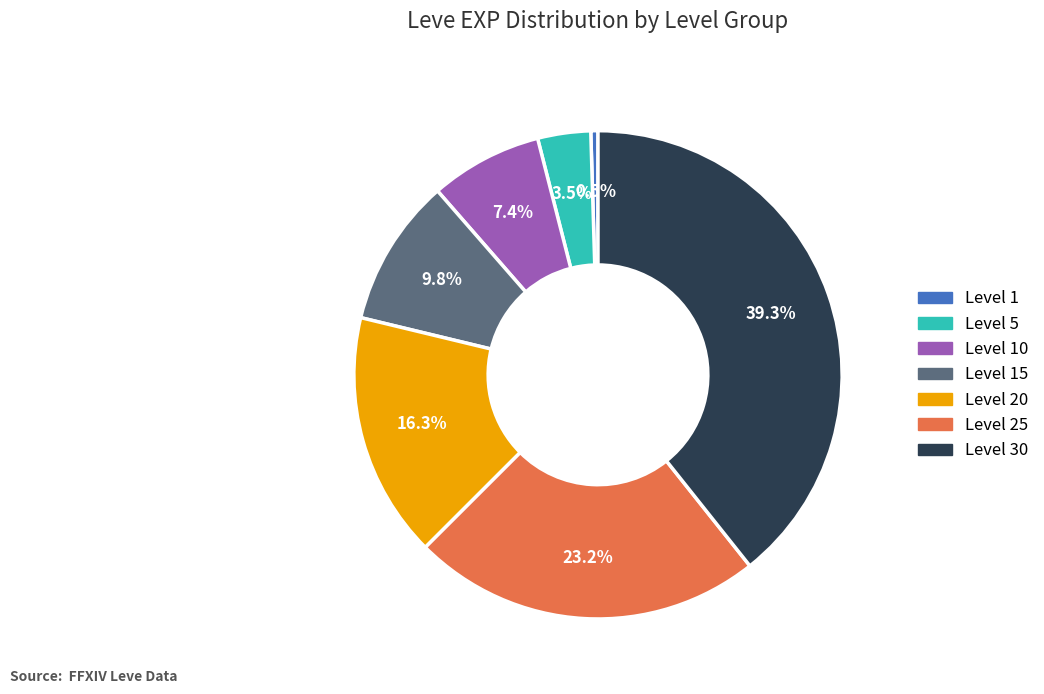

Does any single category account for the majority?

No